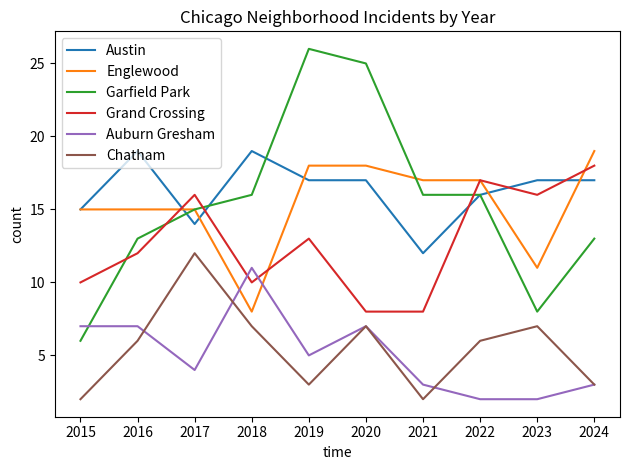

What is the difference between the highest and lowest values at 2017?

12